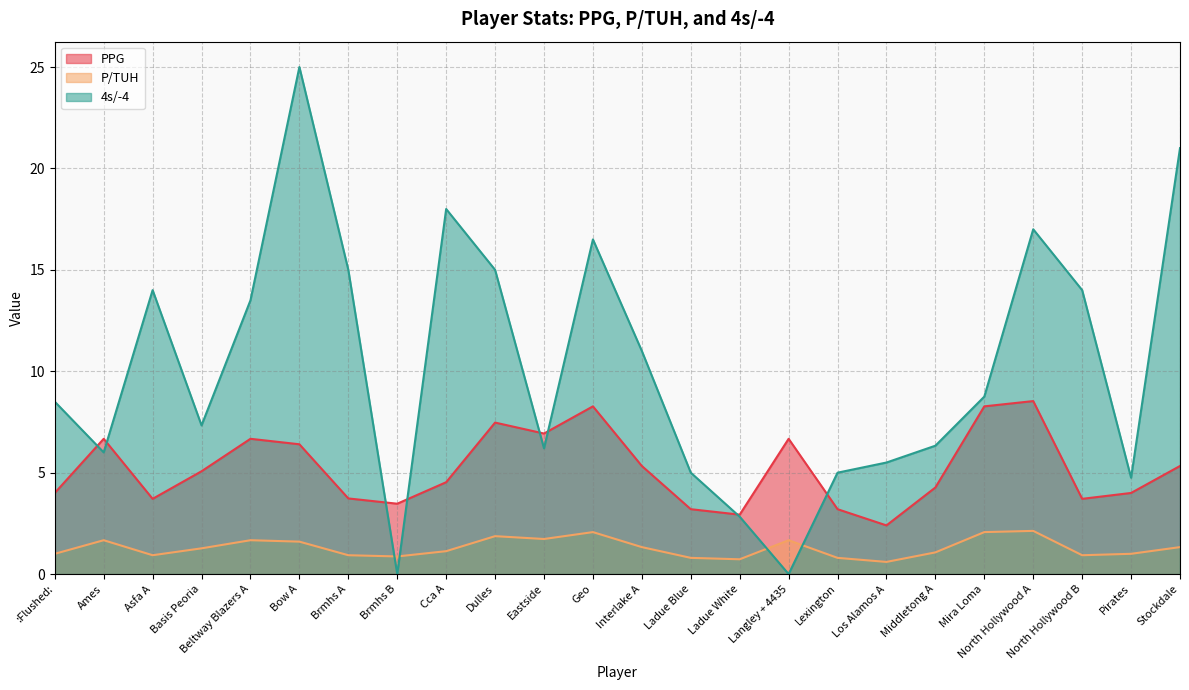

The P/TUH series shows 2.5 at Dulles. True or false?

False